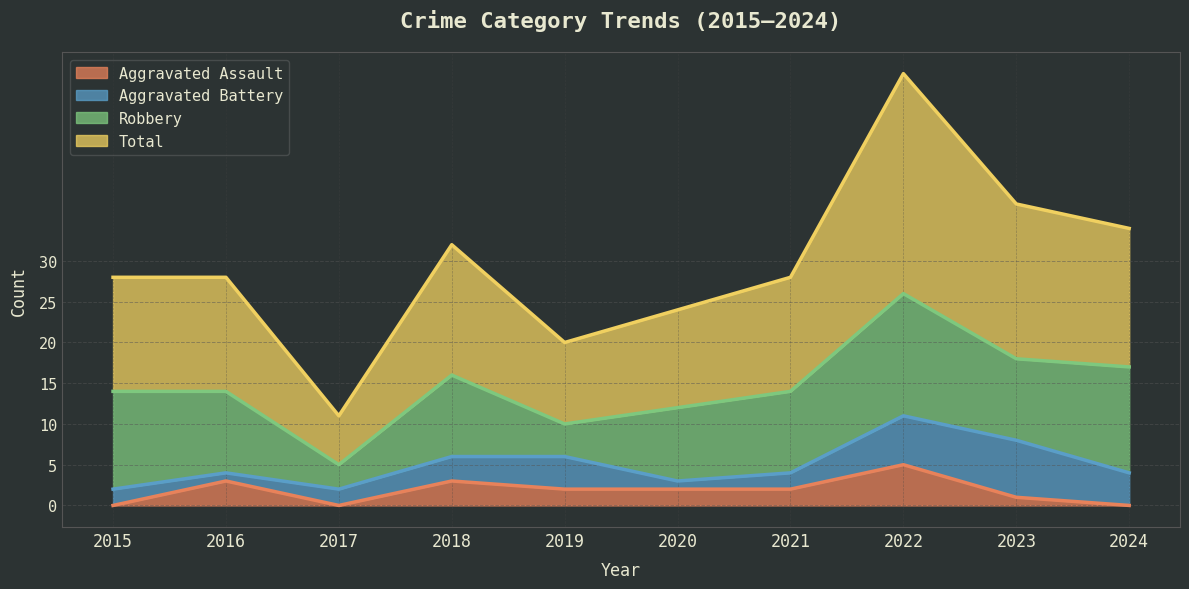

How many data points in Total are less than 28?

3